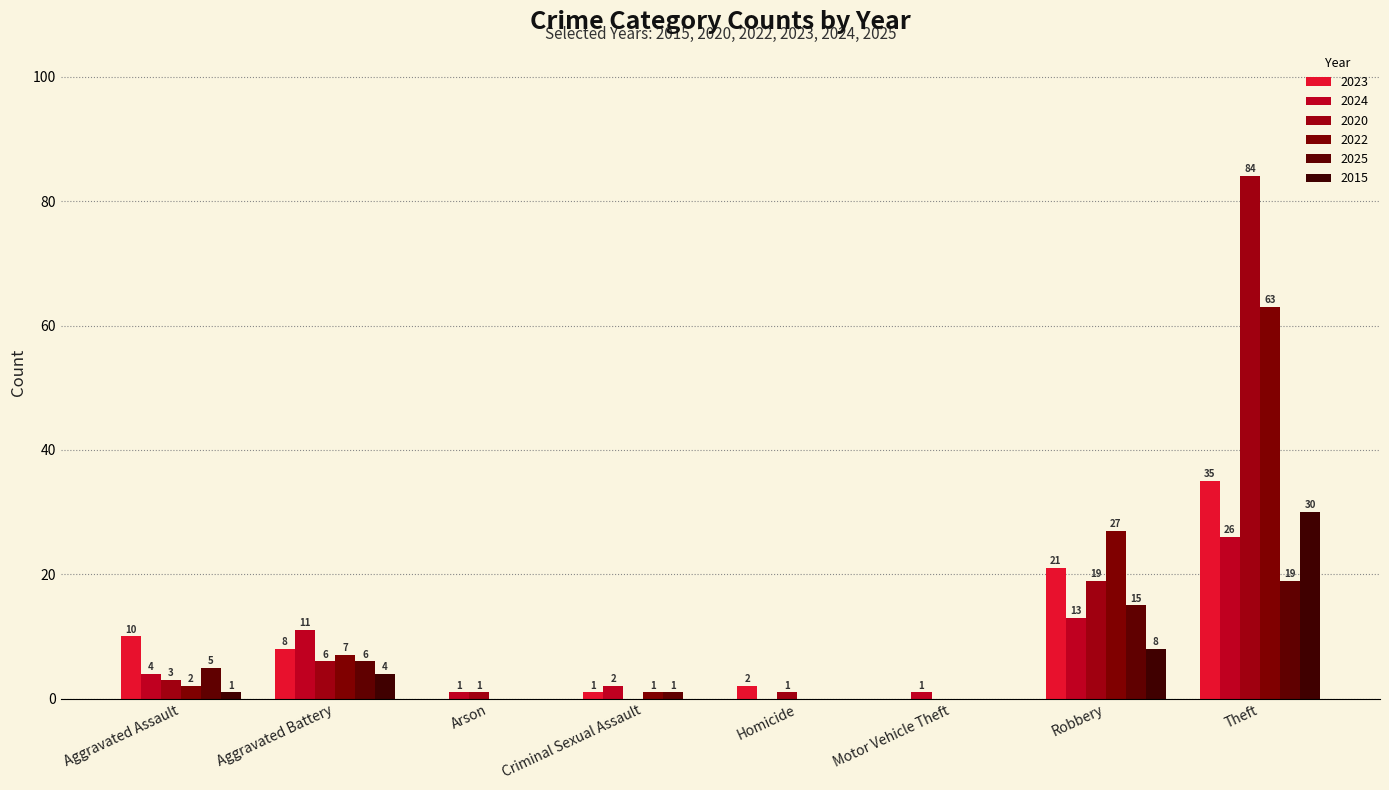

How many groups of bars are there?

8